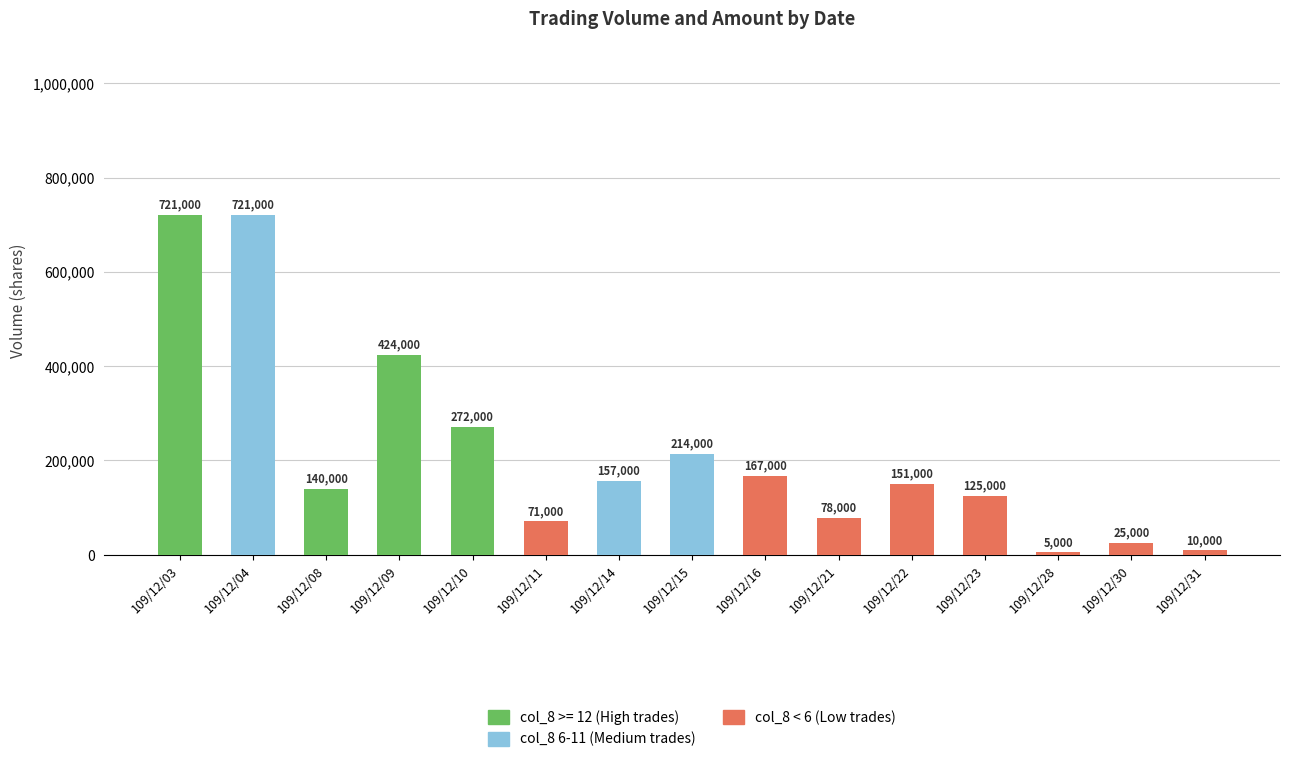

Where is the data nearest to the value 363000?

109/12/09